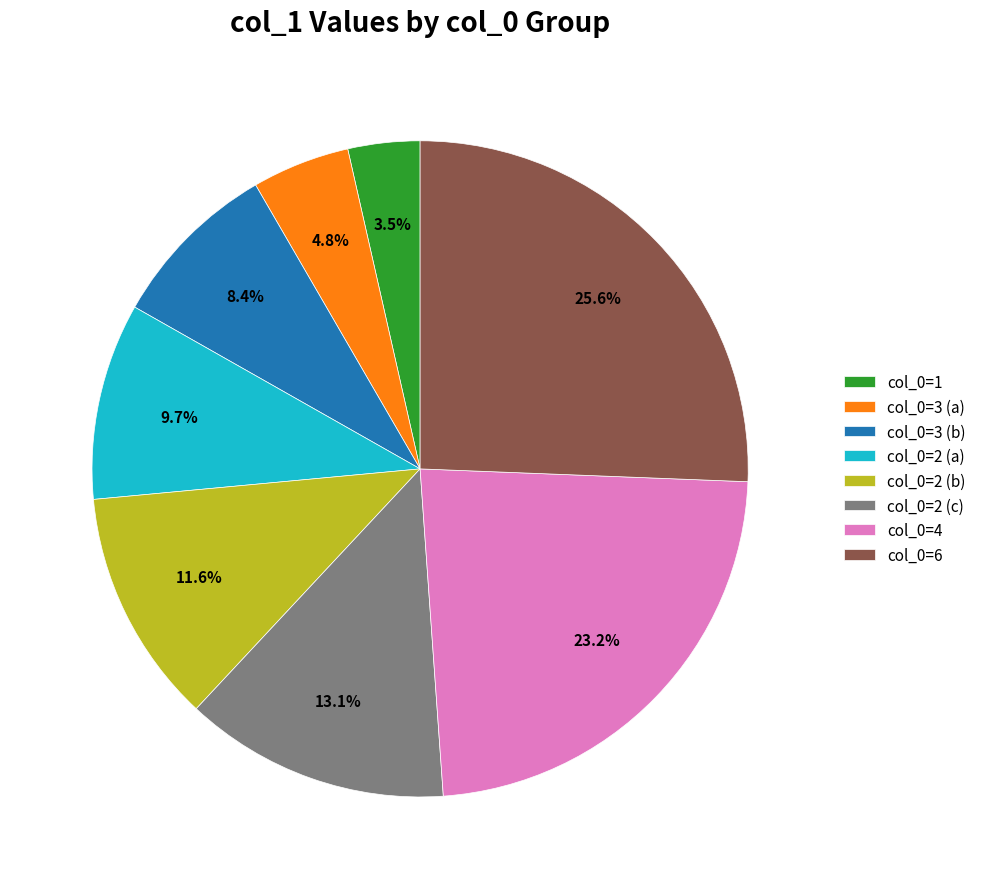

Combined, what portion of the pie is col_0=2 (b) and col_0=6?

37.2%